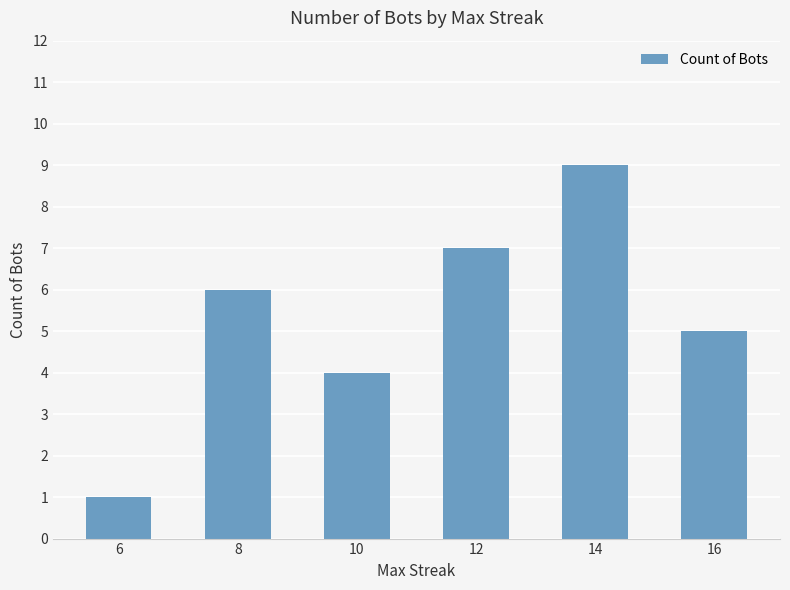

What is the value of the 4th bar from the left?

7